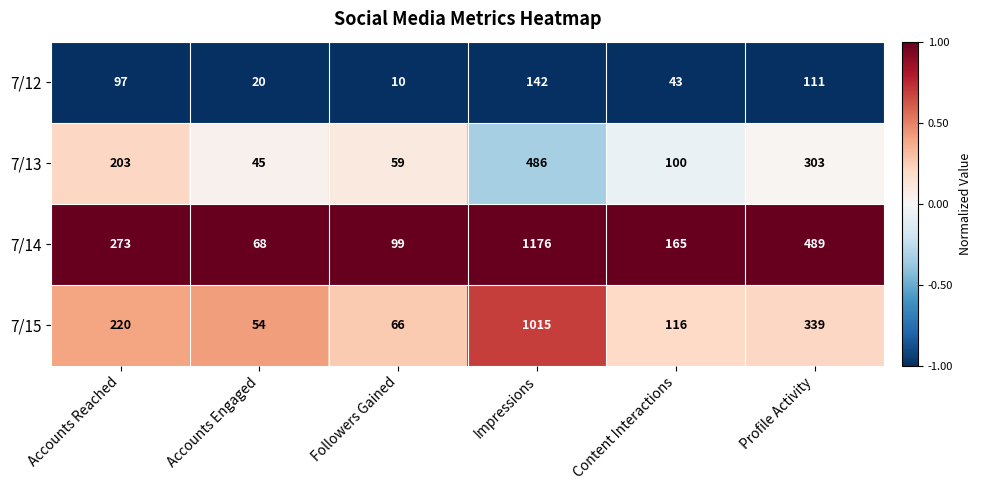

What is the difference between the maximum and second lowest values in the 7/15 series?

949